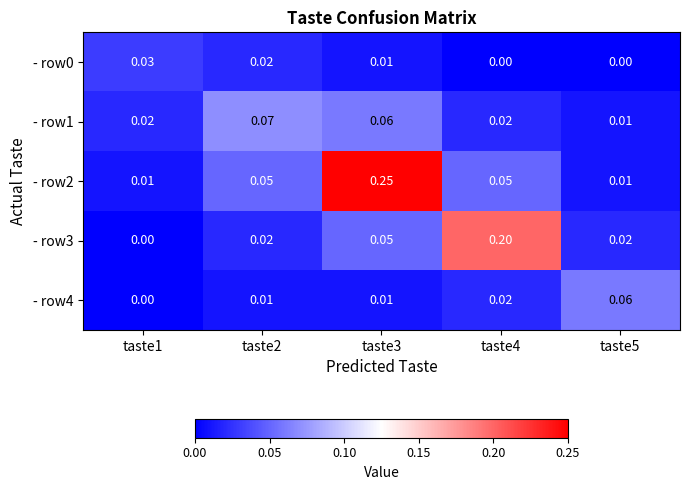

Which series has the largest total across all categories?

- row2